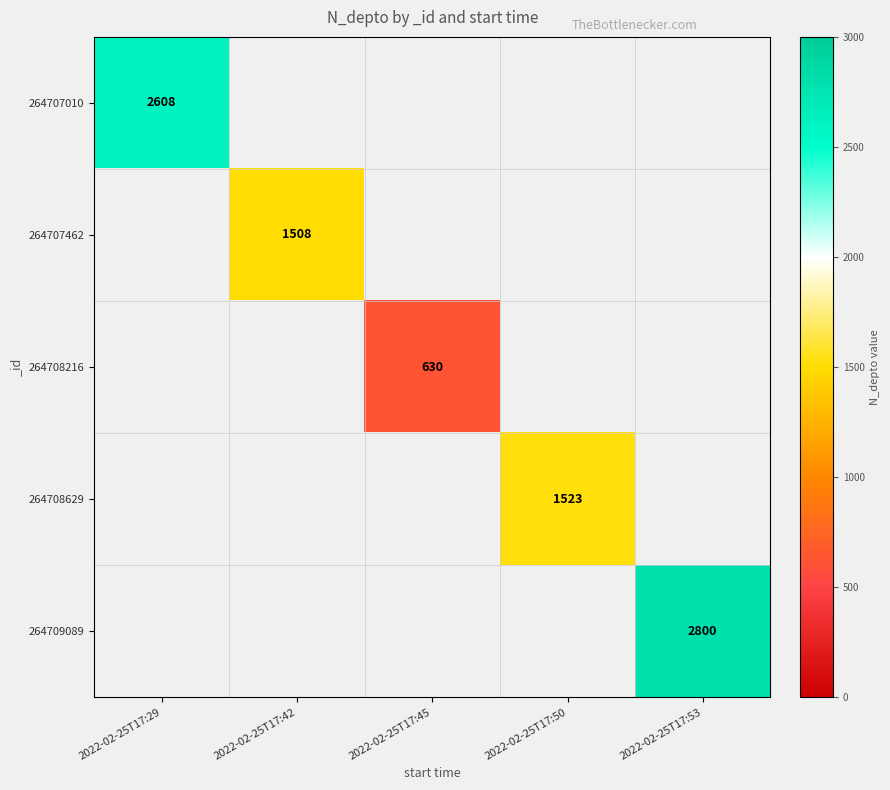

At how many categories does at least one series exceed 2024?

2